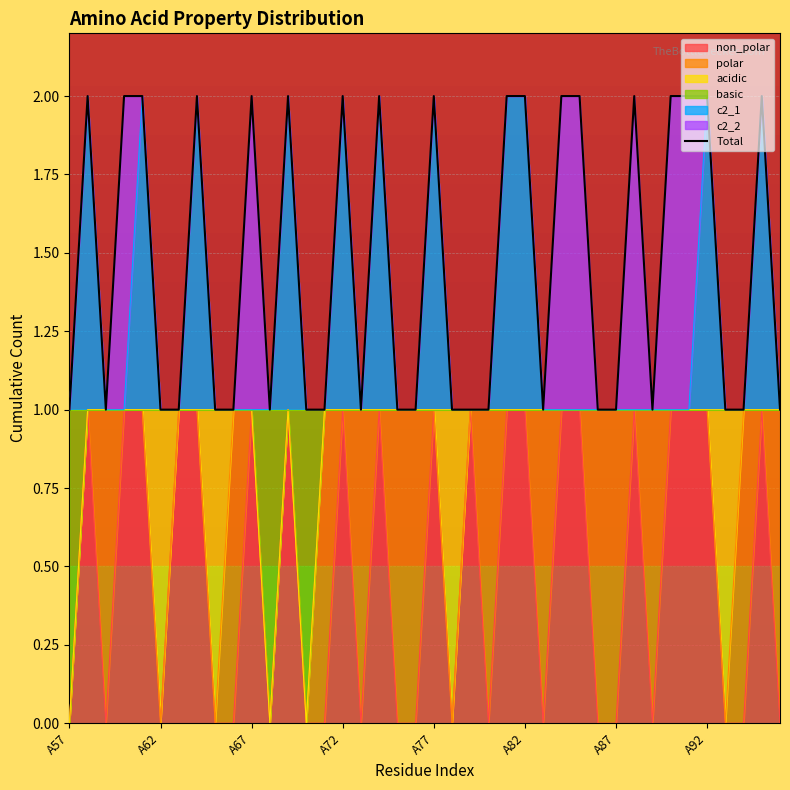

How many interior local peaks (higher than both neighbors) does the data have?

9